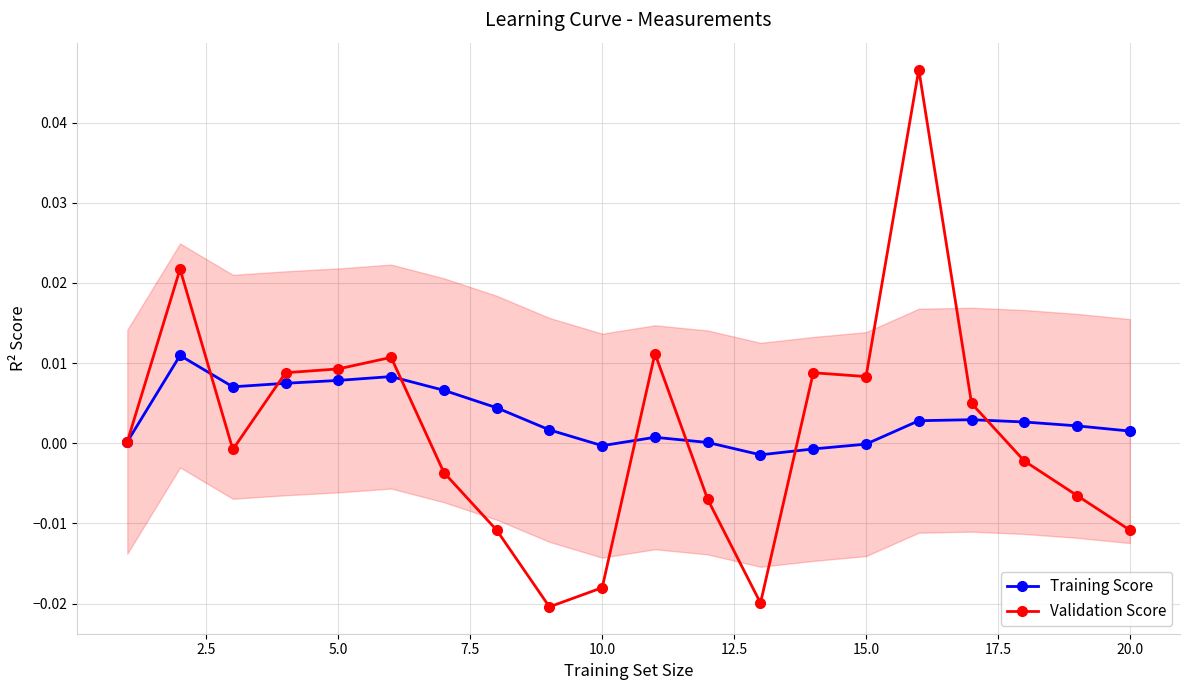

True or false: Training Score has more than 1 points higher than both neighbors.

True